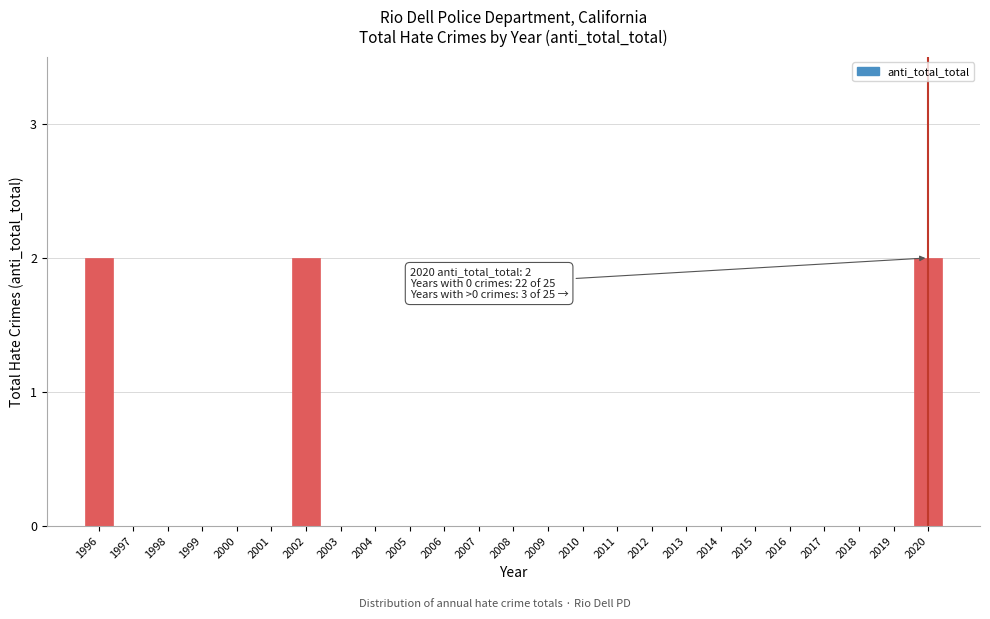

Reading left to right, extract all data points from this chart.

1996=2	1997=0	1998=0	1999=0	2000=0	2001=0	2002=2	2003=0	2004=0	2005=0	2006=0	2007=0	2008=0	2009=0	2010=0	2011=0	2012=0	2013=0	2014=0	2015=0	2016=0	2017=0	2018=0	2019=0	2020=2